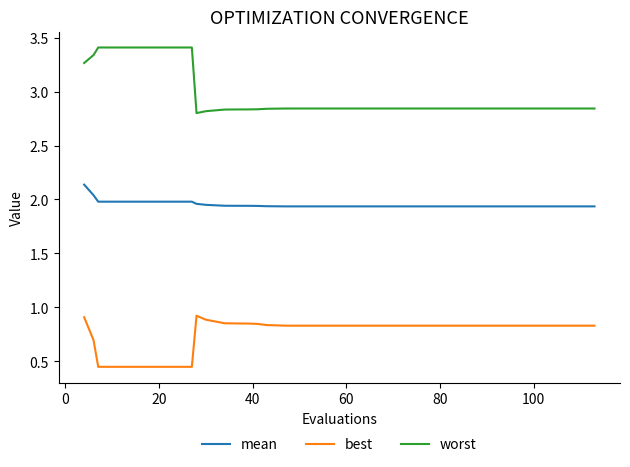

List the series in order of their overall mean, lowest first.

best, mean, worst